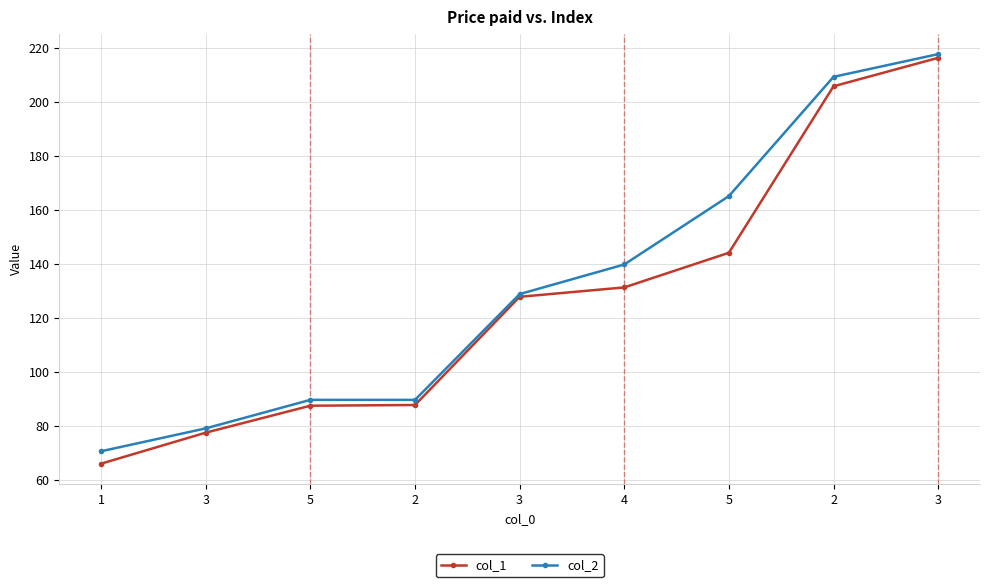

What are all the series names shown in the legend?

col_1, col_2